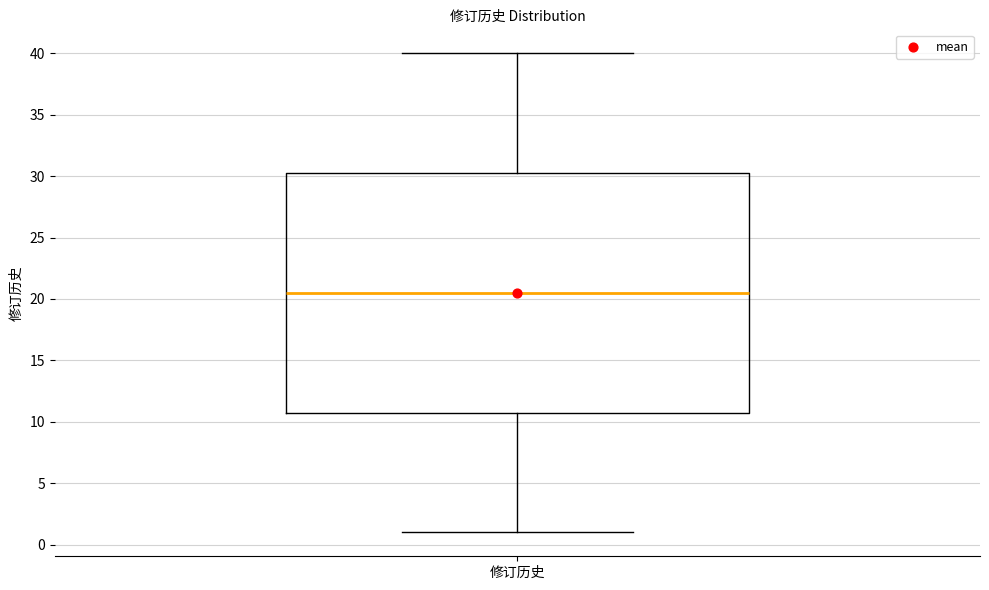

Read this box plot against the y-axis: the position of the median line, the range covered by the box, and the ends of both whiskers. The values are not printed on the chart, so give them approximately, as read against the axis.

median 20.5, box 11.0 to 30.5, whiskers 1.0 to 40.0